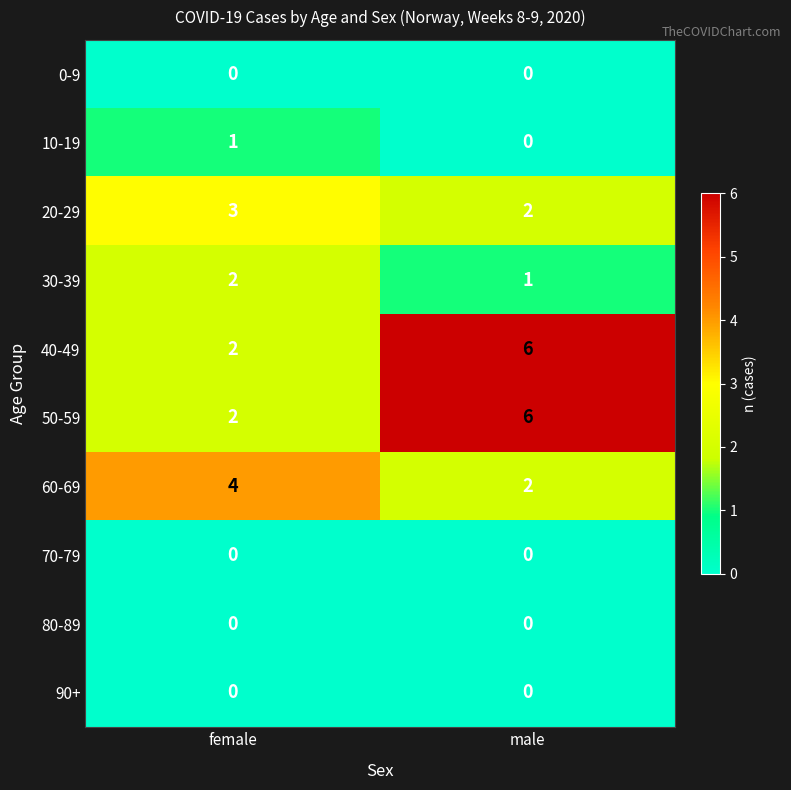

What is the difference between the highest and lowest values at female?

4